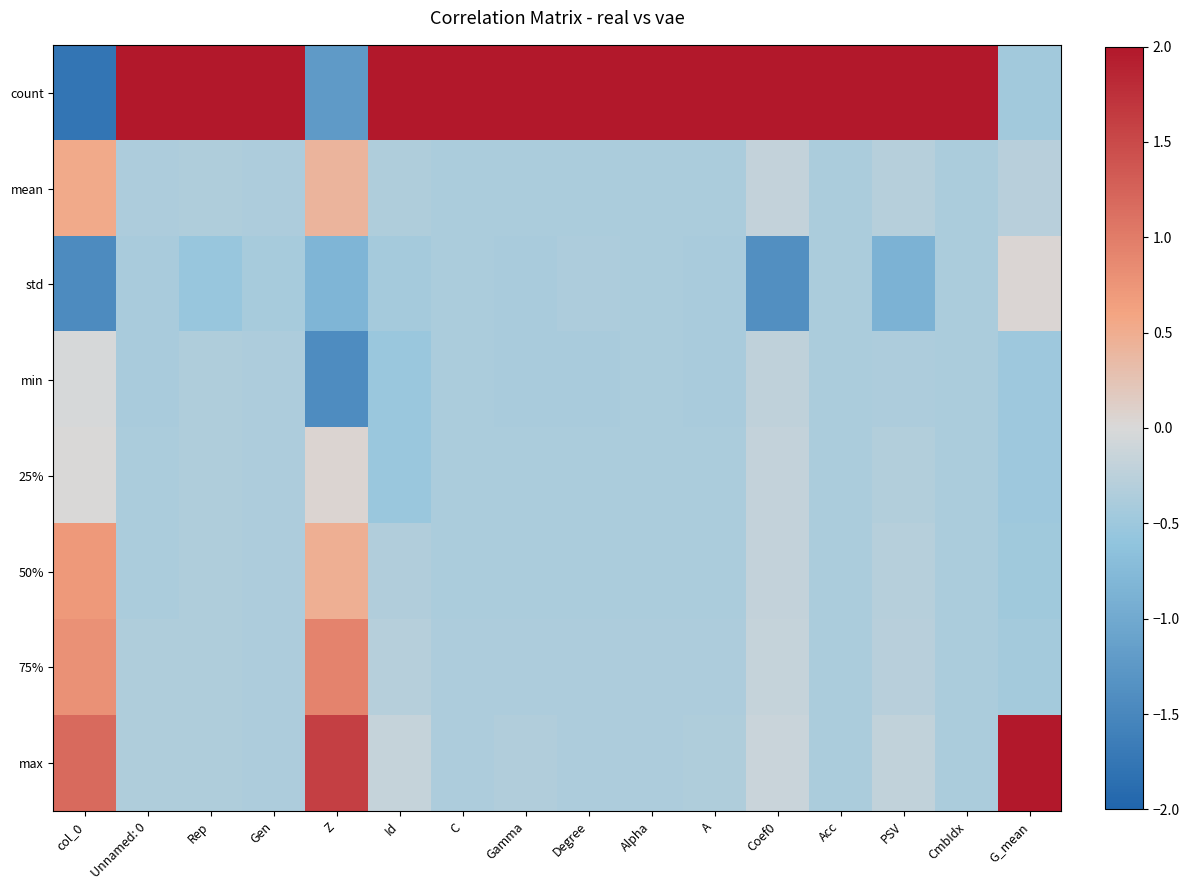

Which series has the largest total across all categories?

count